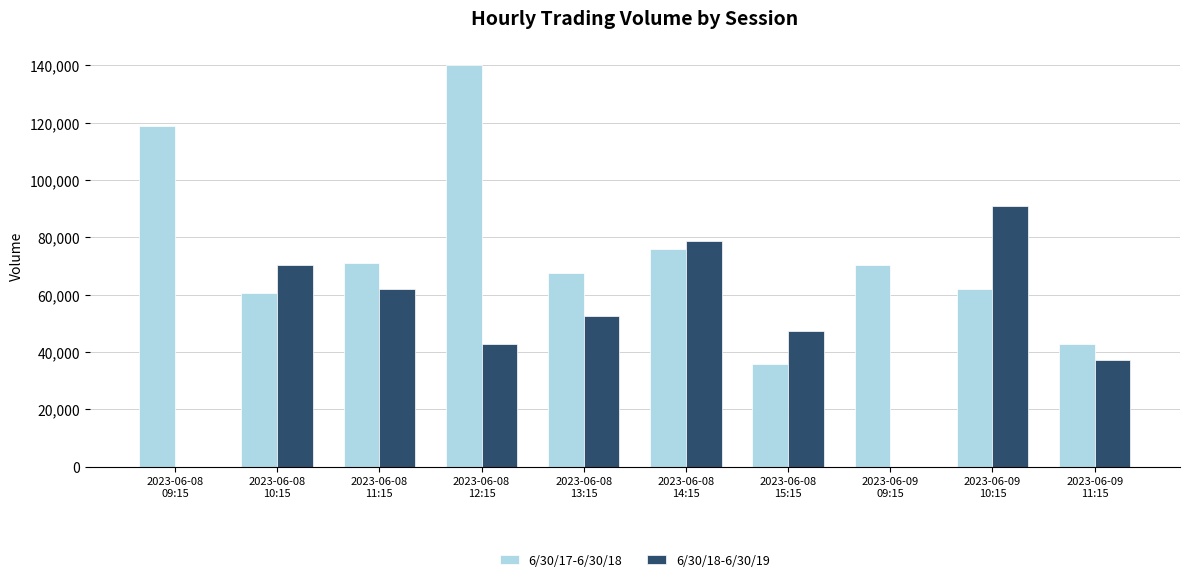

Which series has the largest total across all categories?

6/30/17-6/30/18